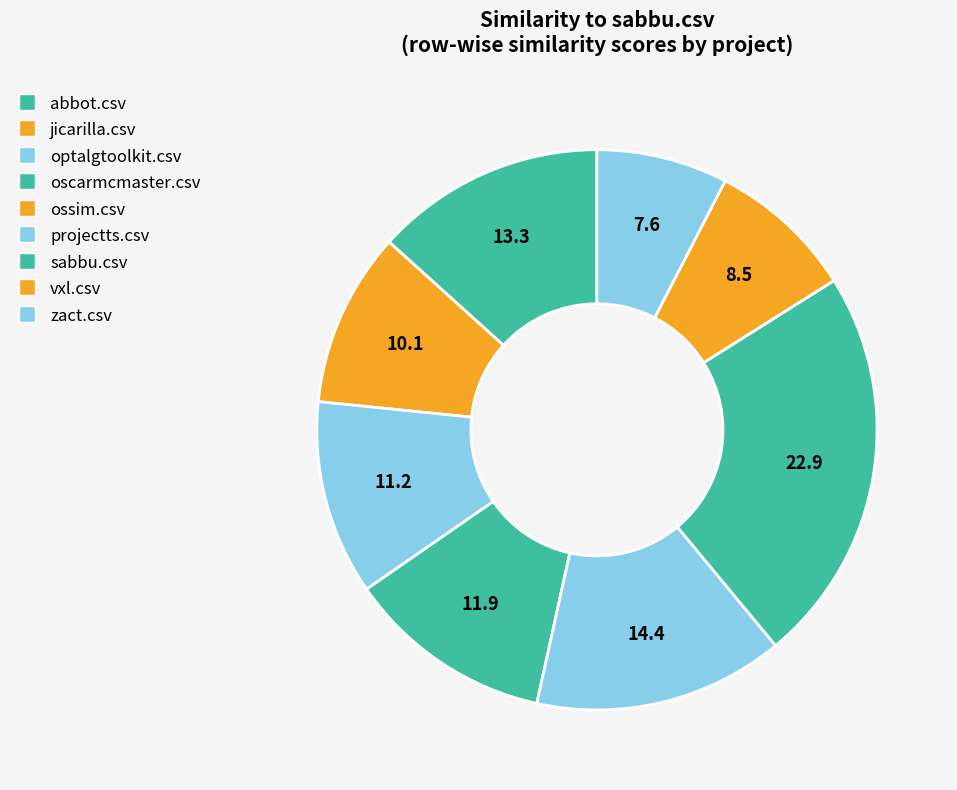

To the nearest percent, what is the difference between the projectts.csv and sabbu.csv slice percentages?

8%